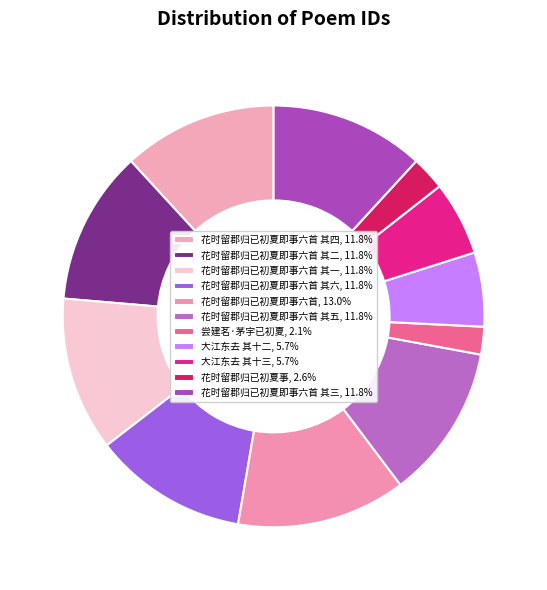

How many segments does this pie chart have?

11